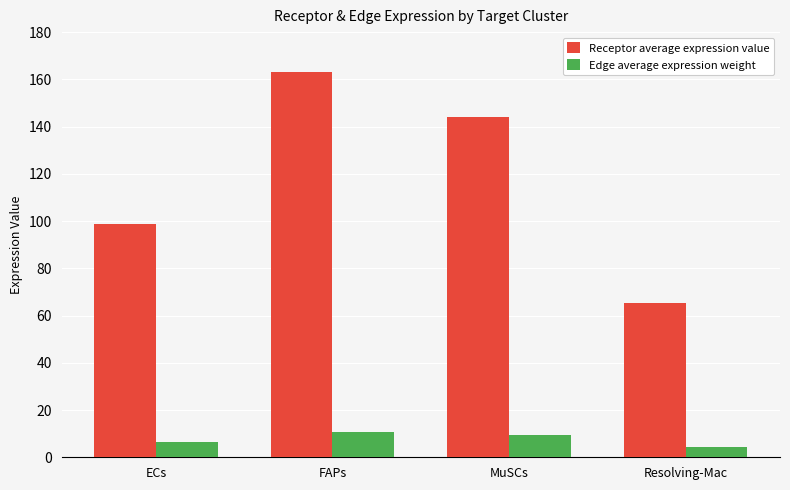

The Receptor average expression value series shows 281.0 at FAPs. True or false?

False